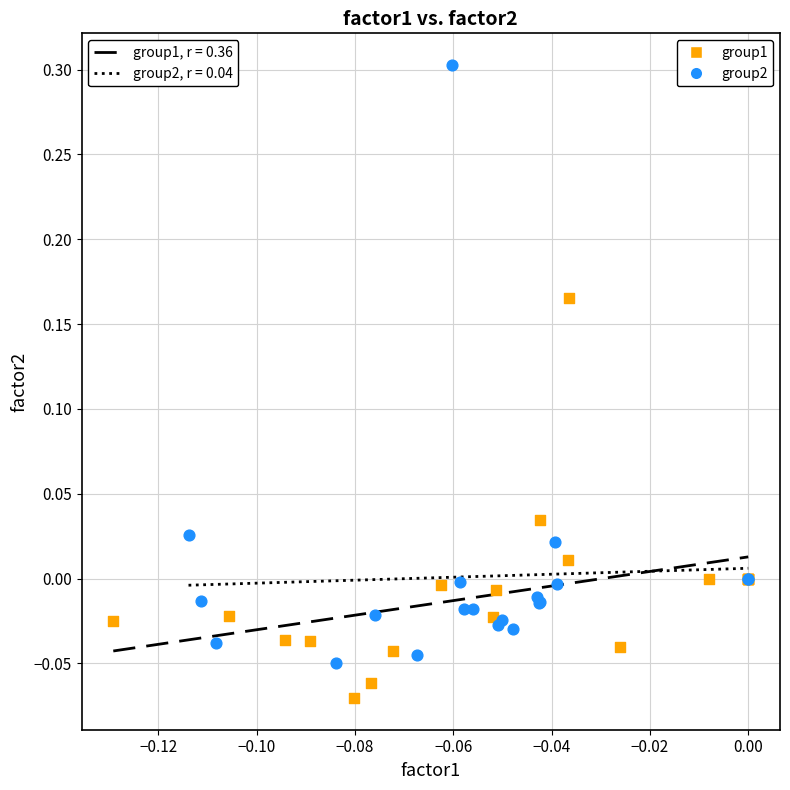

Which series contains the highest Y value?

group2